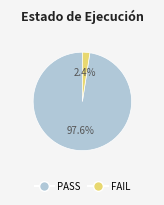

To the nearest percent, what is the average slice percentage?

50%